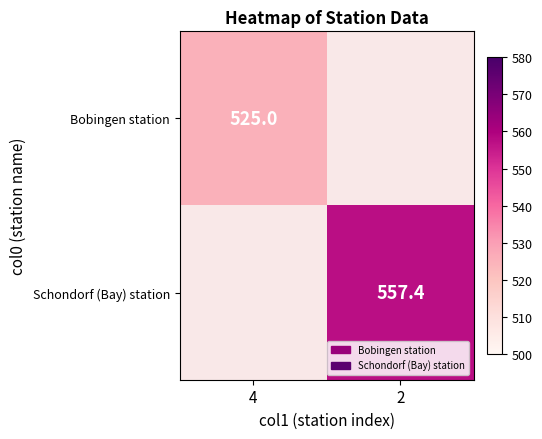

True or false: Bobingen station has a value of 525.0 at 4.

True